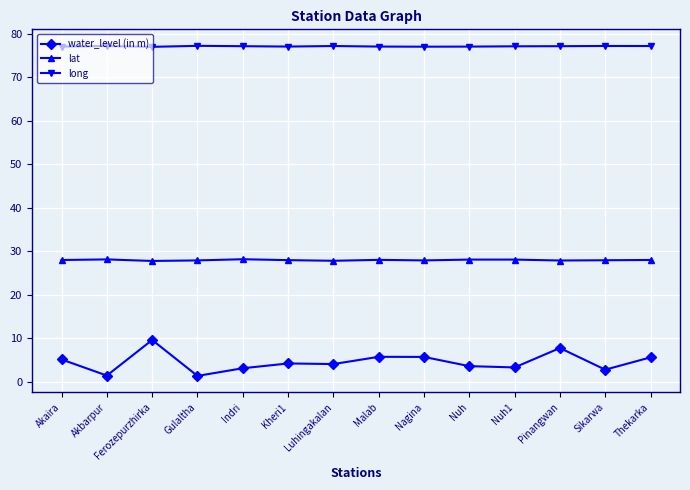

What is the approximate value of lat at Akaira?

28.0